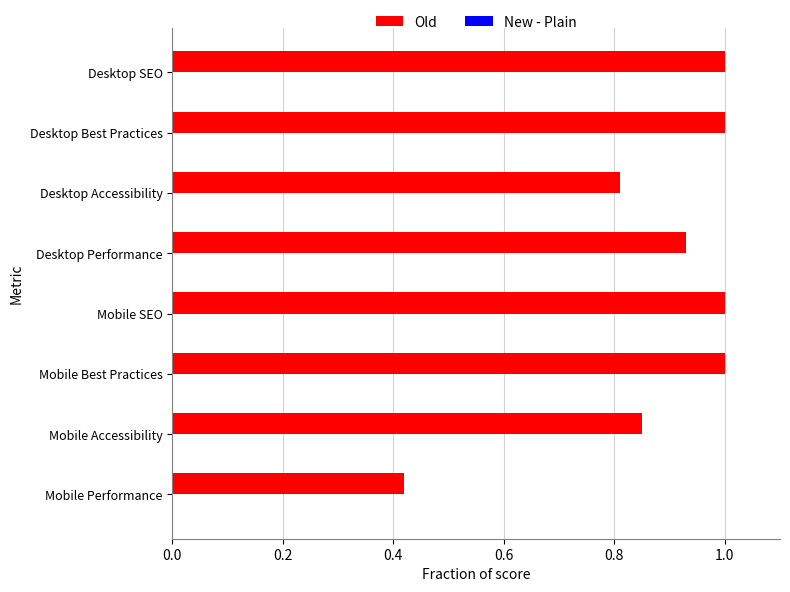

What is the difference between the maximum and minimum values?

0.6